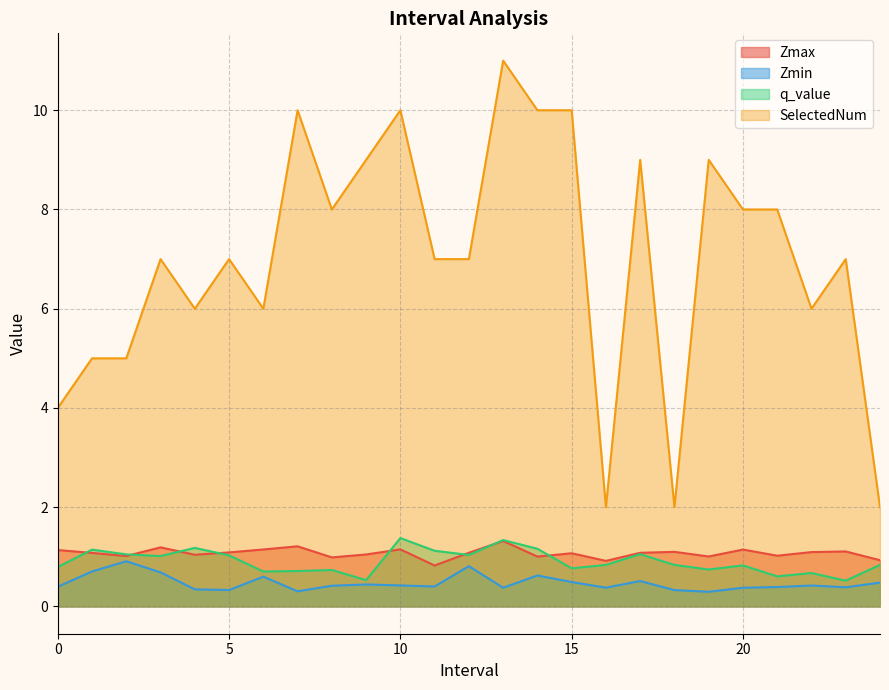

Read the SelectedNum value at 19.0.

9.0